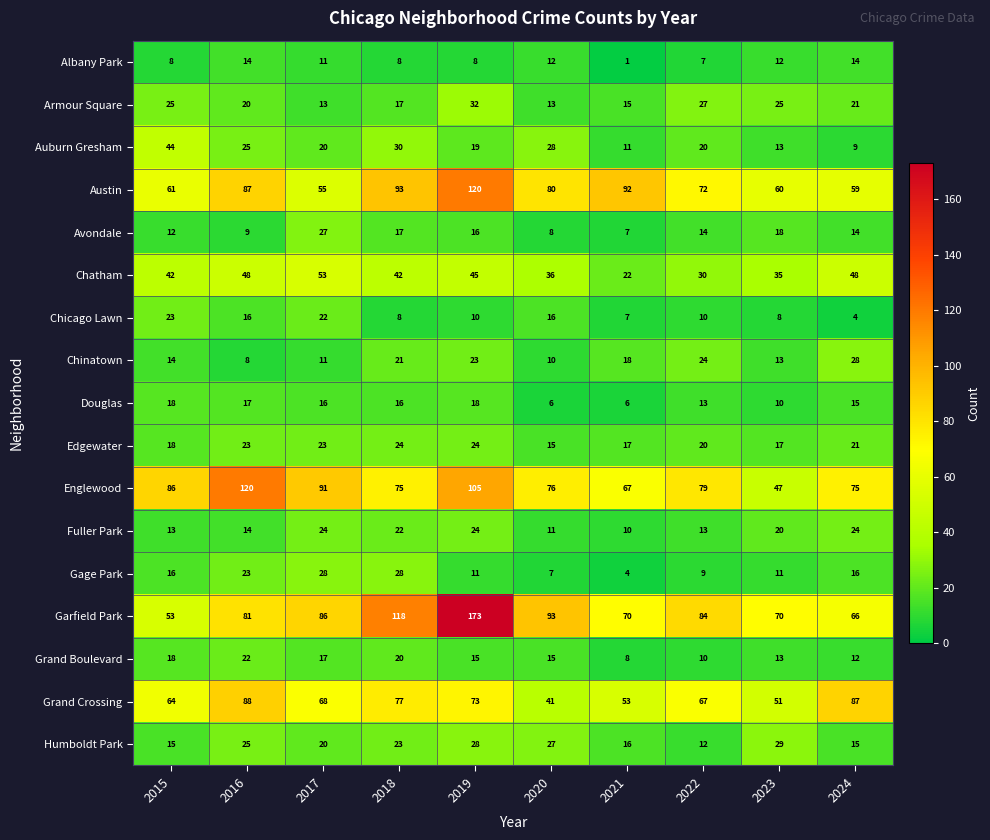

What is the difference between the second highest and minimum values in the Albany Park series?

13